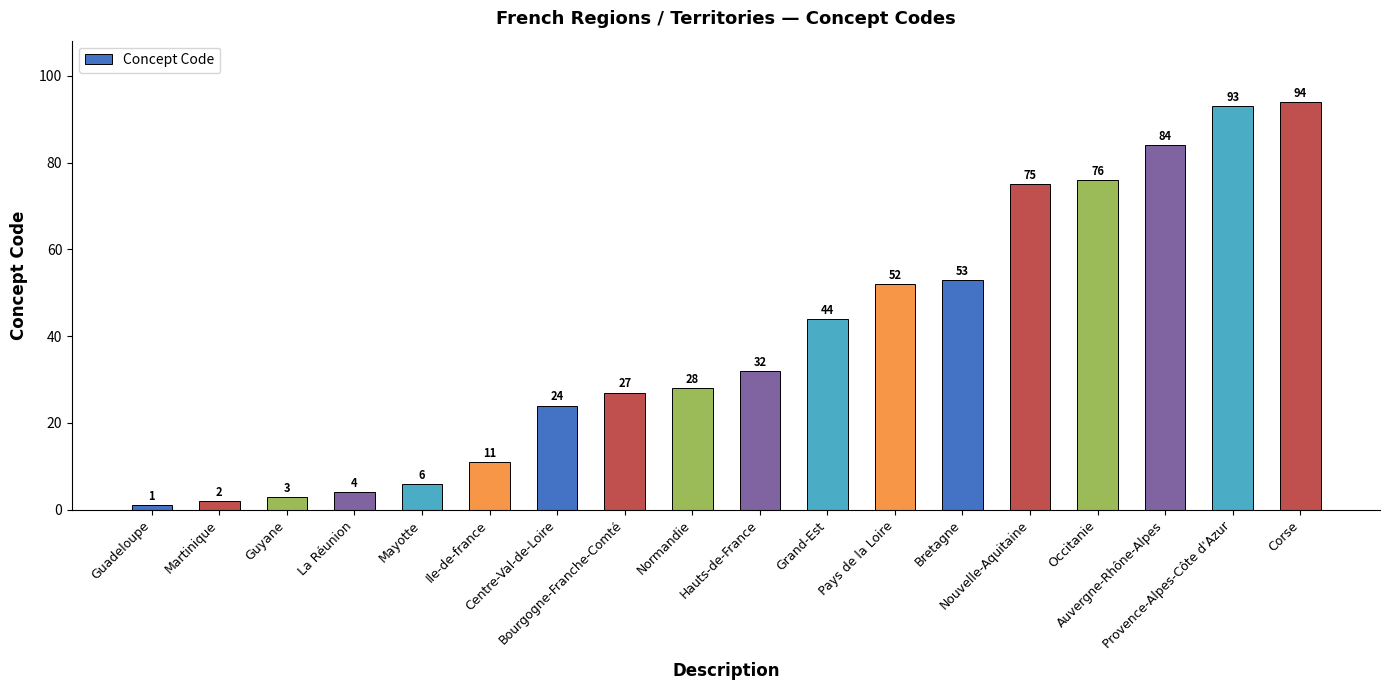

What is the minimum value shown in the chart?

1